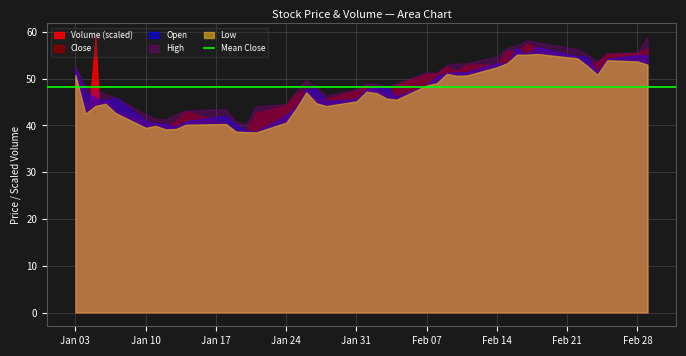

How many times do Open and Close cross each other?

15